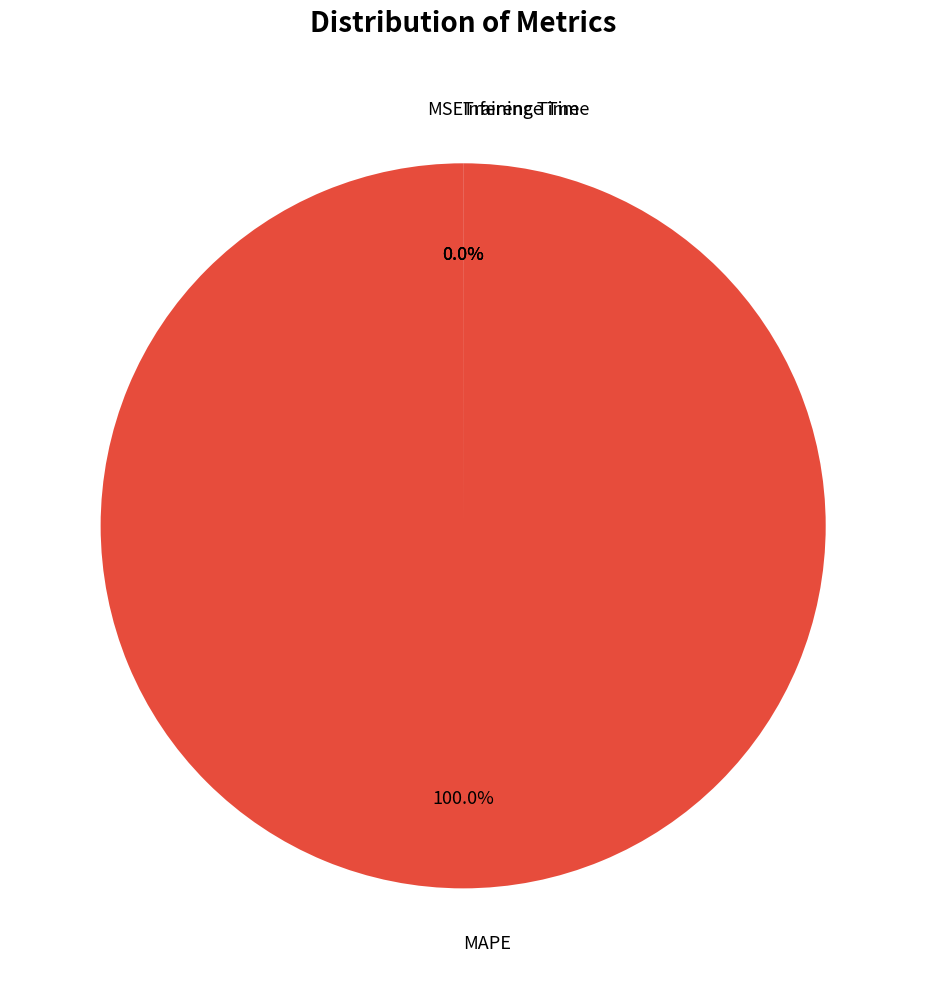

Count the number of slices in the pie.

4